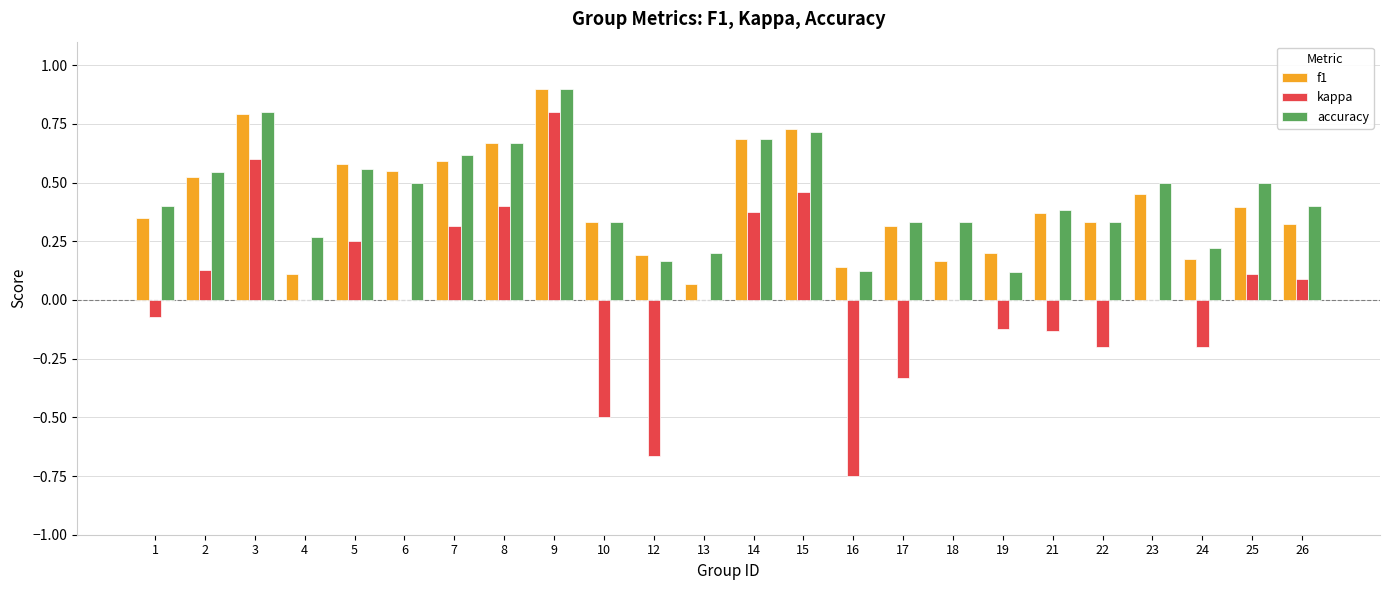

Which series has the largest total across all categories?

accuracy